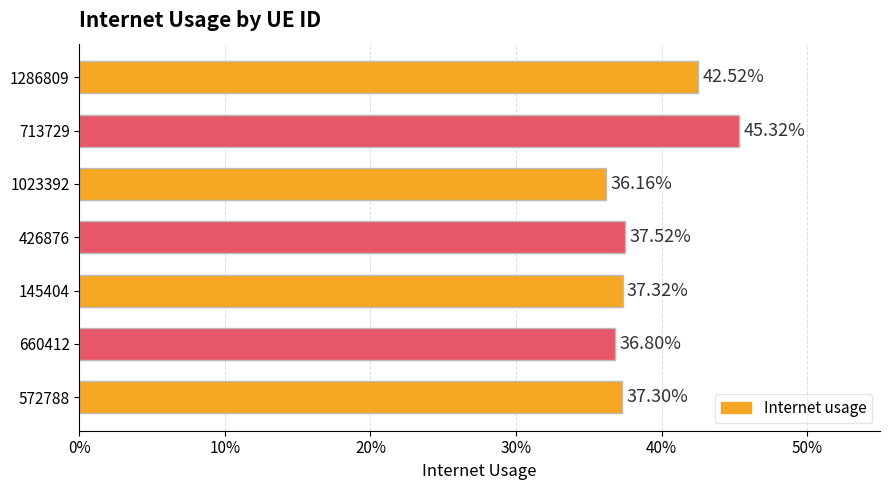

Are the bars horizontal?

Yes